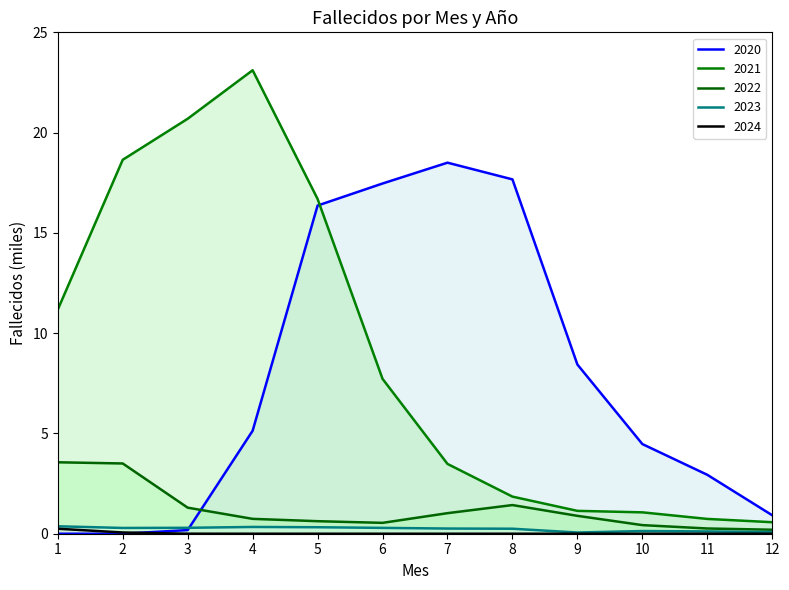

Reading right to left, transcribe all the data shown in this chart.

2020: 0.9	2.9	4.5	8.4	17.7	18.5	17.5	16.4	5.1	0.2	0.0	0.0
2021: 0.6	0.7	1.1	1.1	1.9	3.5	7.7	16.7	23.1	20.7	18.6	11.2
2022: 0.2	0.3	0.4	0.9	1.4	1.0	0.5	0.6	0.7	1.3	3.5	3.6
2023: 0.1	0.1	0.1	0.1	0.2	0.3	0.3	0.3	0.3	0.3	0.3	0.4
2024: 0.0	0.0	0.0	0.0	0.0	0.0	0.0	0.0	0.0	0.0	0.1	0.2